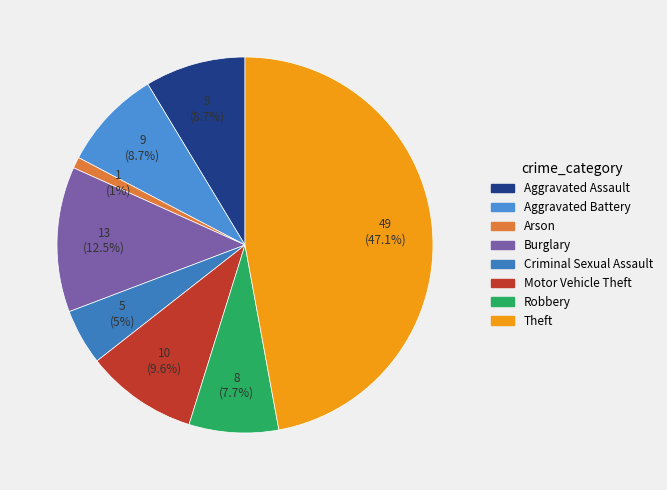

Between Arson and Burglary, which is larger?

Burglary